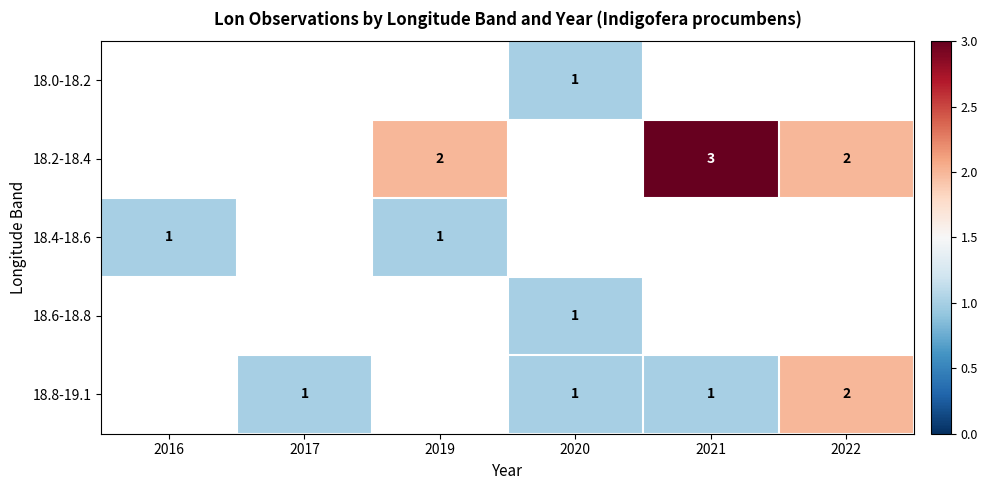

Is it true that 18.8-19.1 equals 1 at 2020?

True